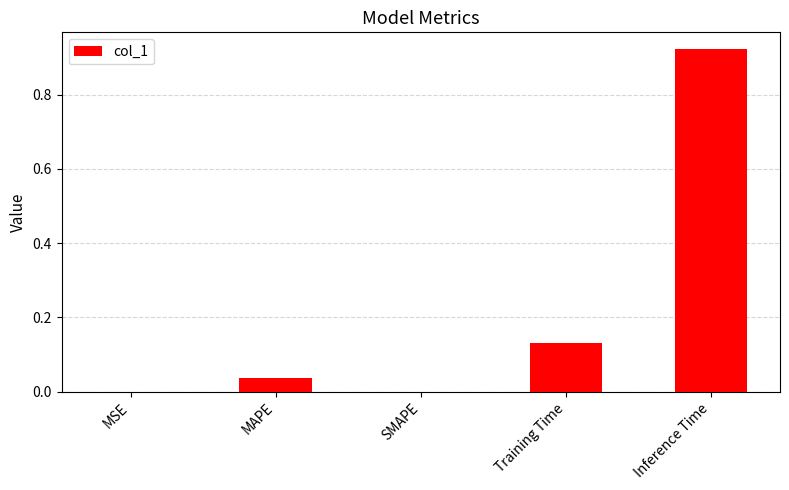

Does the chart contain stacked bars?

No